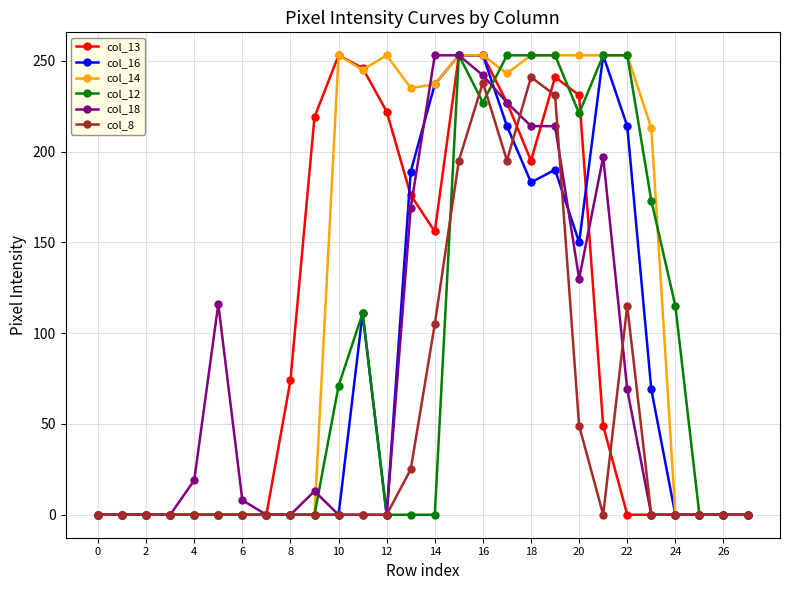

What is the sum of all col_14 values?

3450